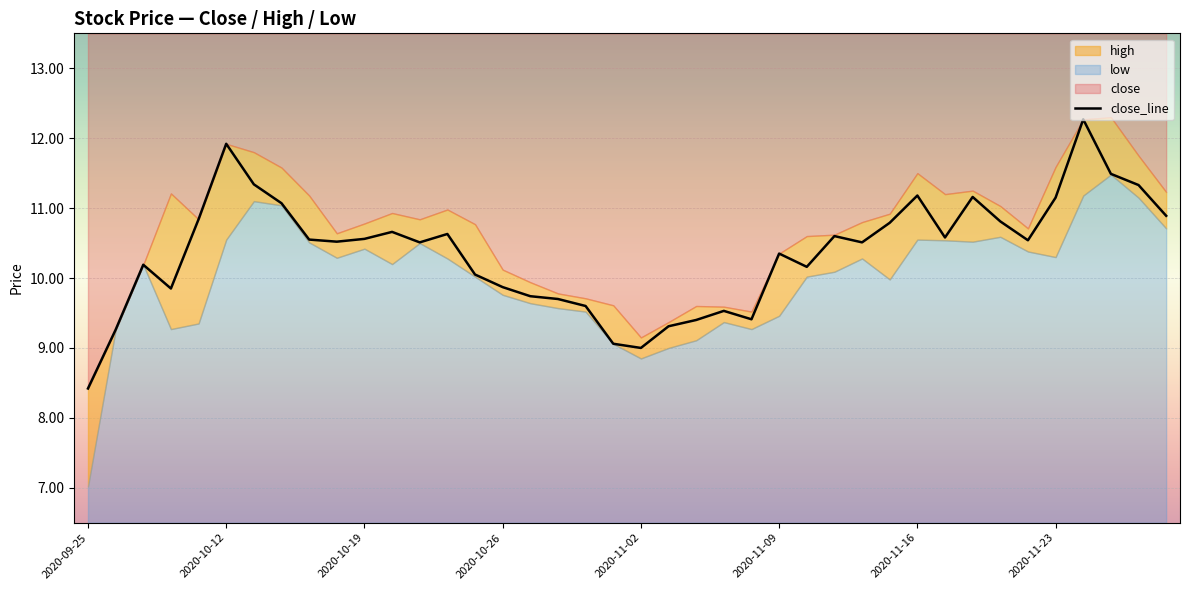

What is the minimum value for close_line?

8.4